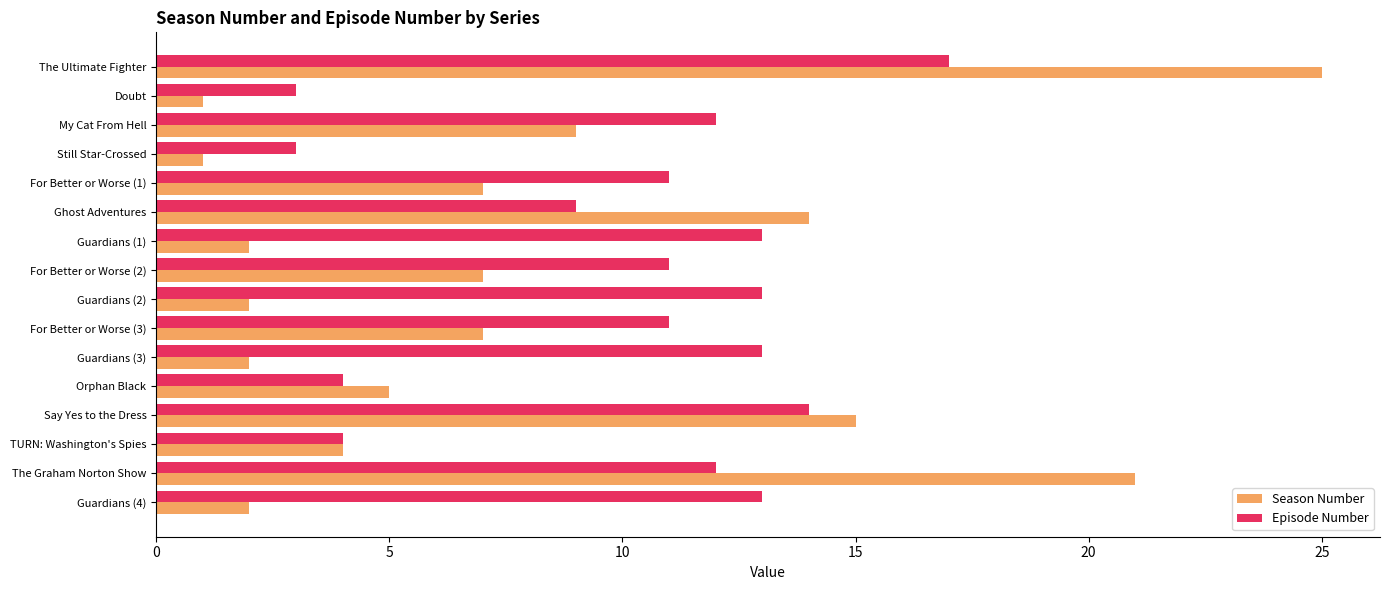

Which series has the widest spread of values?

Season Number